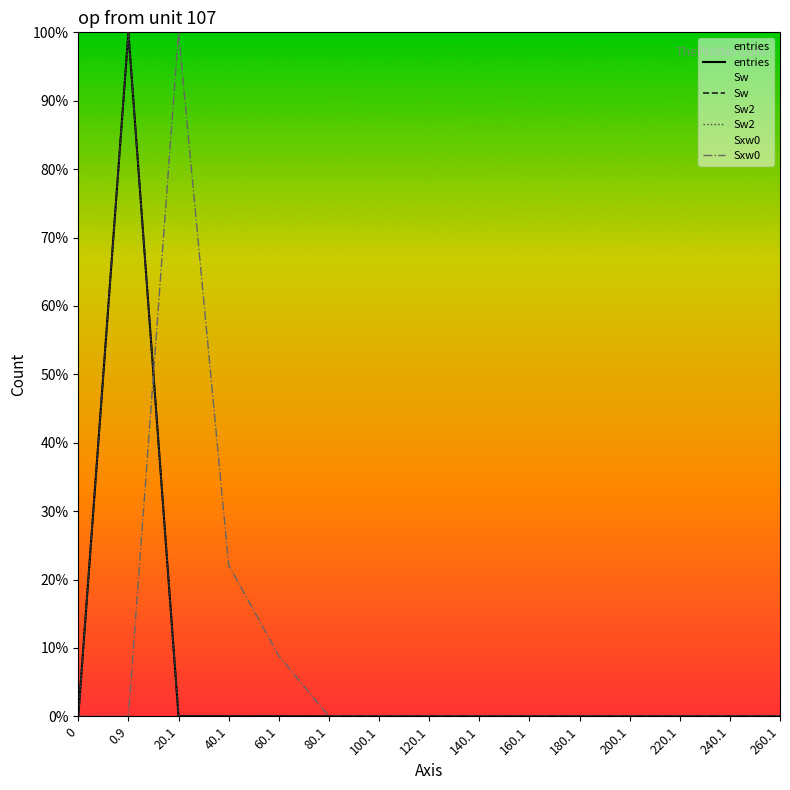

How many interior local peaks does the Sxw0 series have?

1